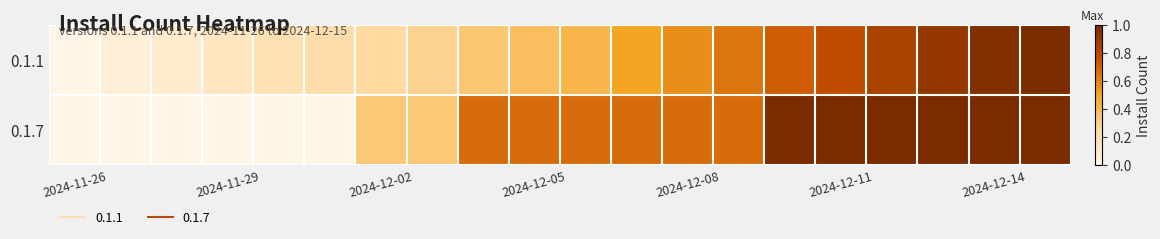

Reading left to right, transcribe all the data shown in this chart.

0.1.1: 0.0	0.1	0.1	0.1	0.2	0.2	0.2	0.3	0.3	0.4	0.4	0.5	0.6	0.6	0.7	0.8	0.8	0.9	1.0	1.0
0.1.7: 0.0	0.0	0.0	0.0	0.0	0.0	0.3	0.3	0.7	0.7	0.7	0.7	0.7	0.7	1.0	1.0	1.0	1.0	1.0	1.0